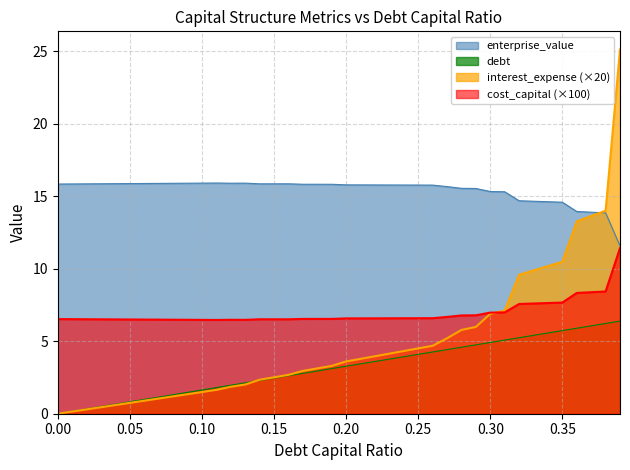

What are all the series names shown in the legend?

enterprise_value, debt, interest_expense (×20), cost_capital (×100)